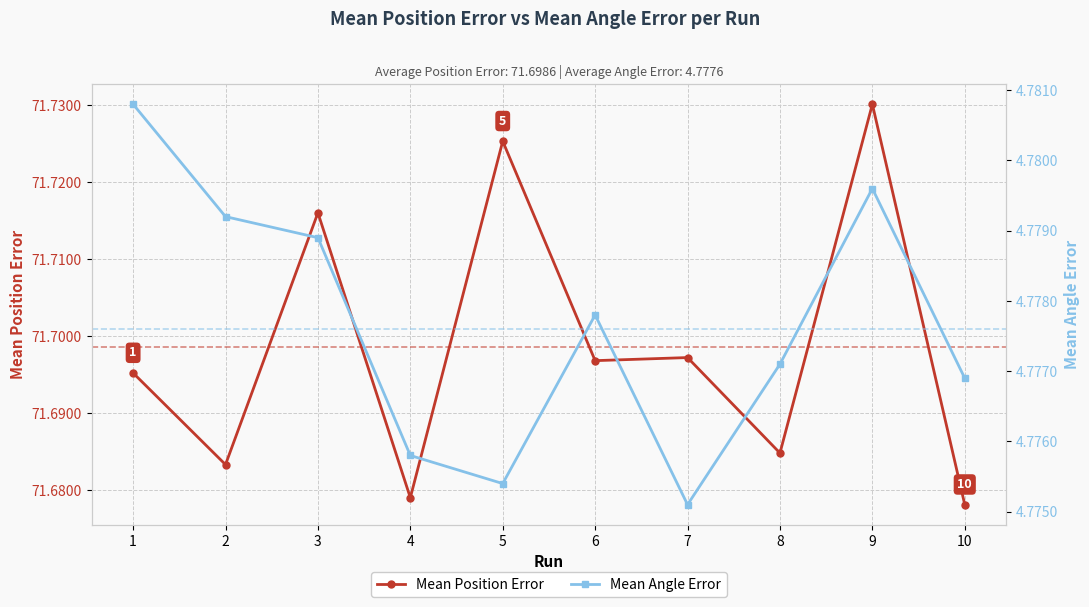

At which category does Mean Position Error reach its first local valley?

2